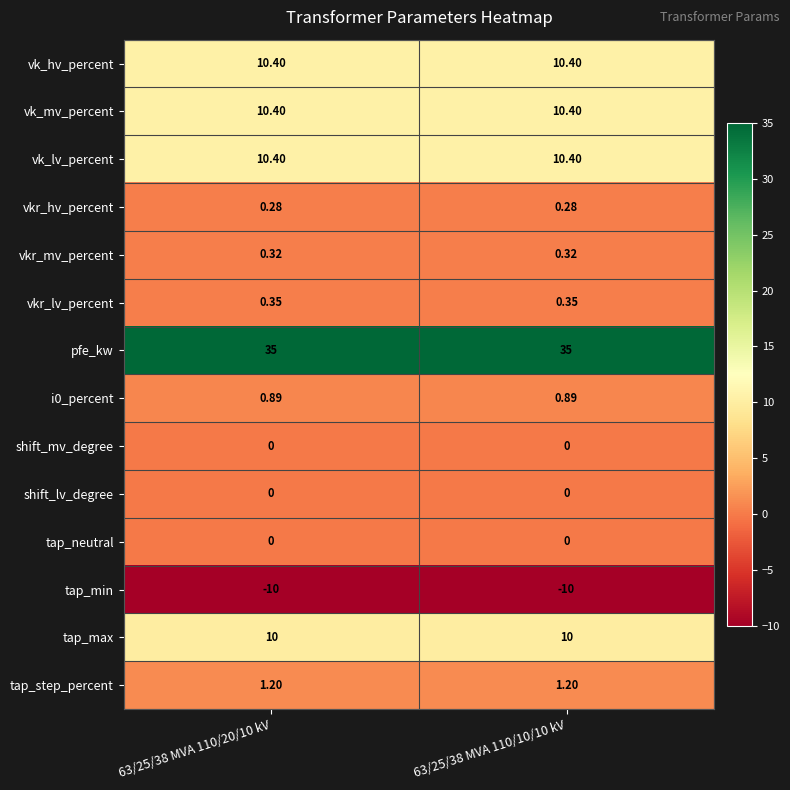

Is the value of tap_min at 63/25/38 MVA 110/20/10 kV greater than the value of vk_hv_percent at 63/25/38 MVA 110/10/10 kV?

No